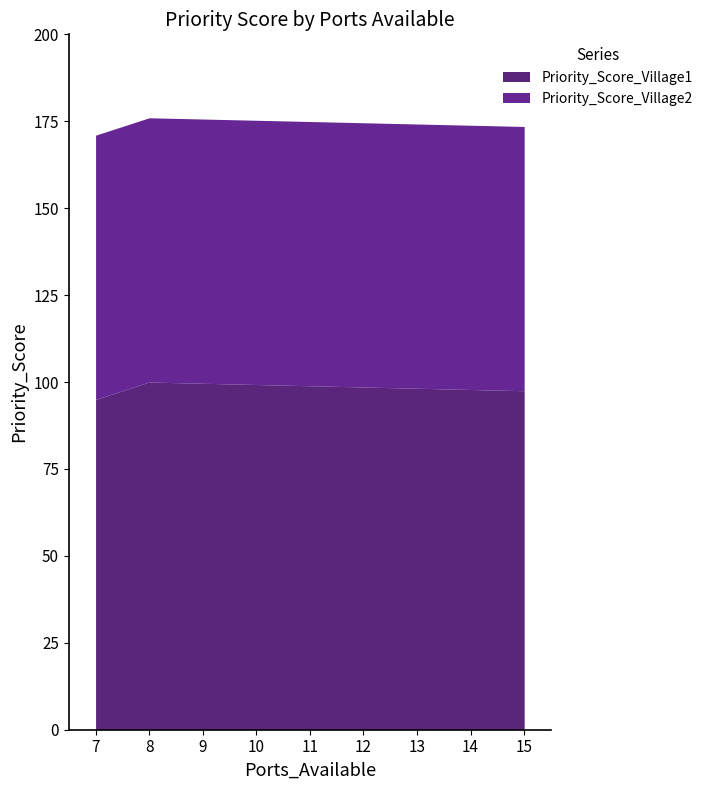

How many lines are shown in the chart?

2